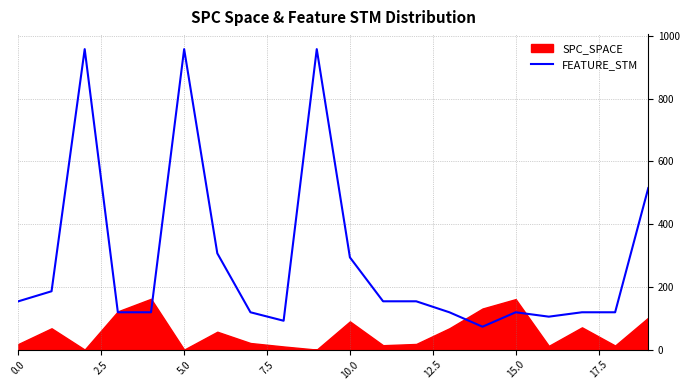

How many values are below 154?

10